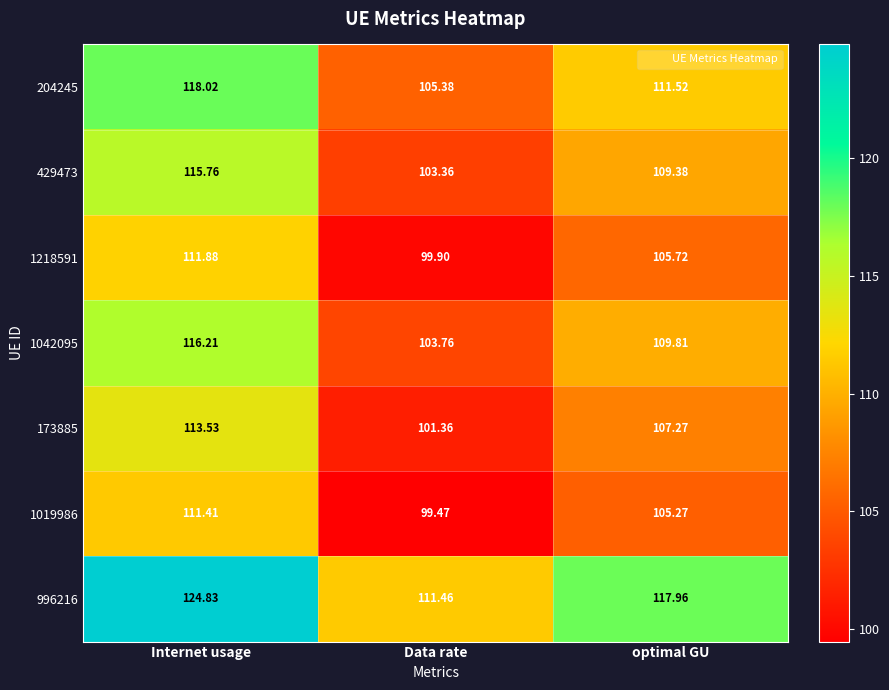

What is the total value across all series at optimal GU?

766.9